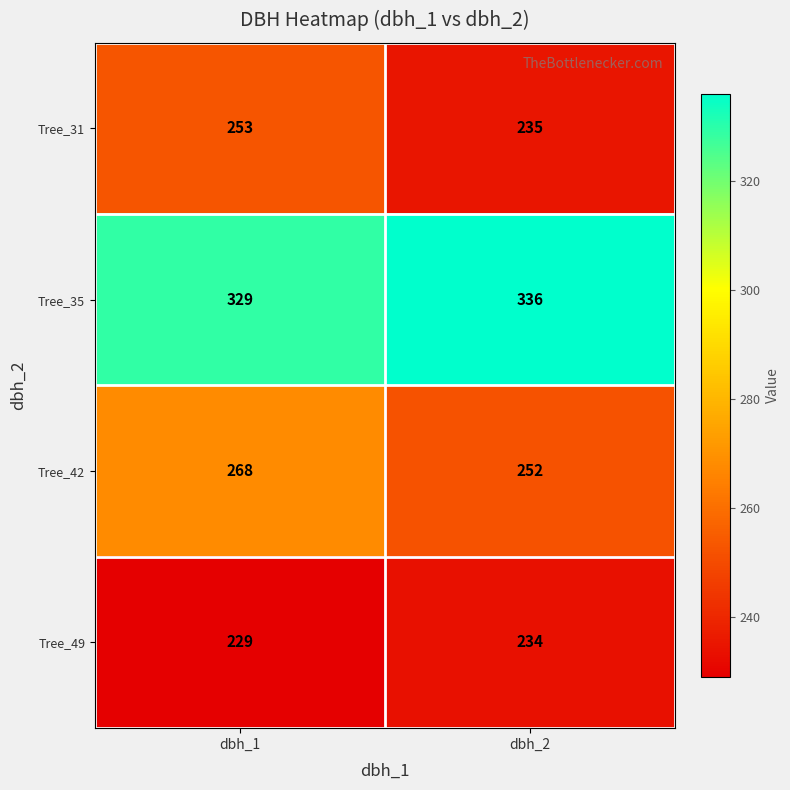

Which series changed the most between dbh_1 and dbh_2?

Tree_31